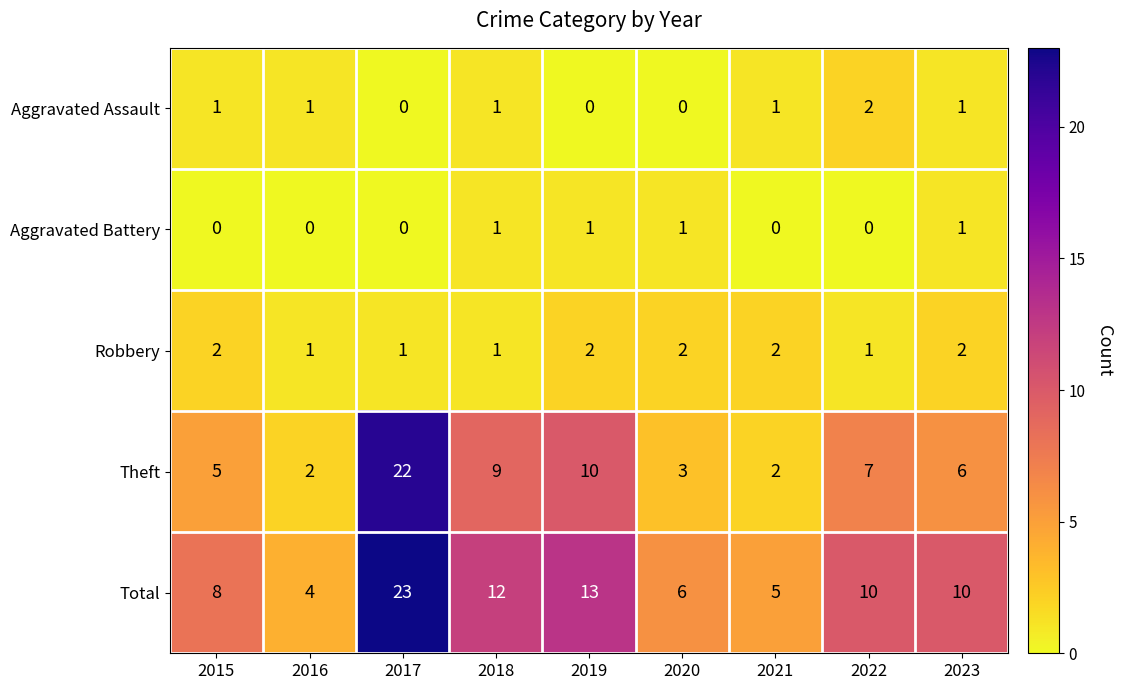

How many Robbery values are between 1 and 2?

9